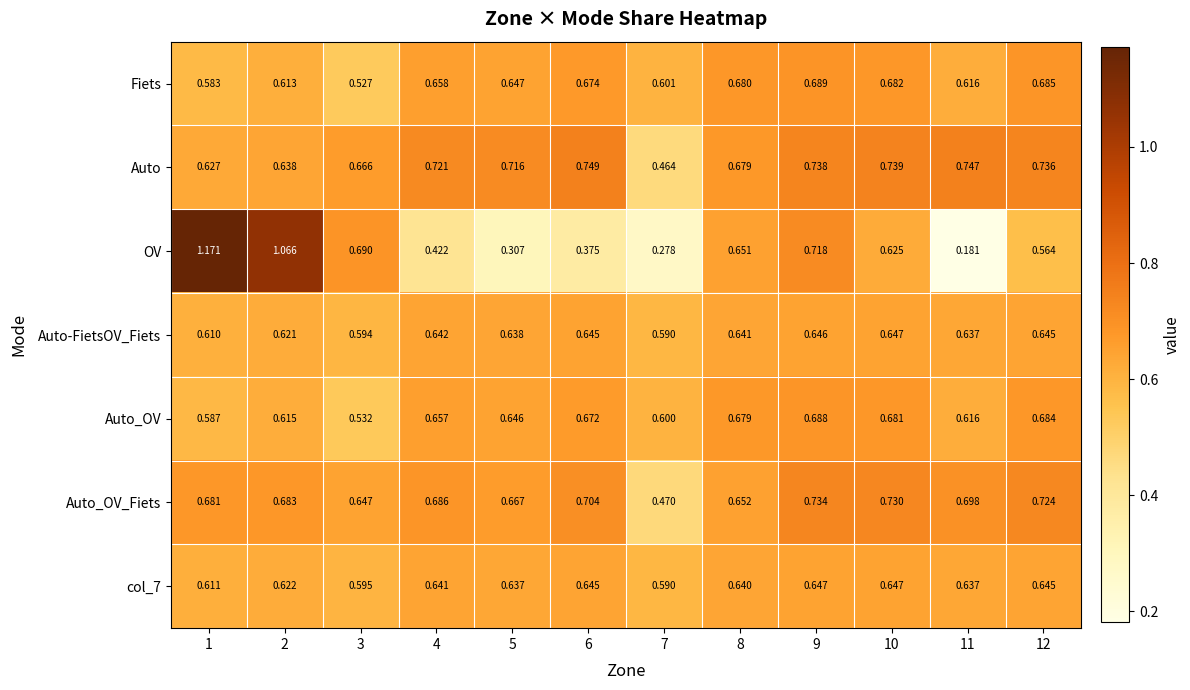

Is the value of OV at 3 greater than the value of Auto at 11?

No